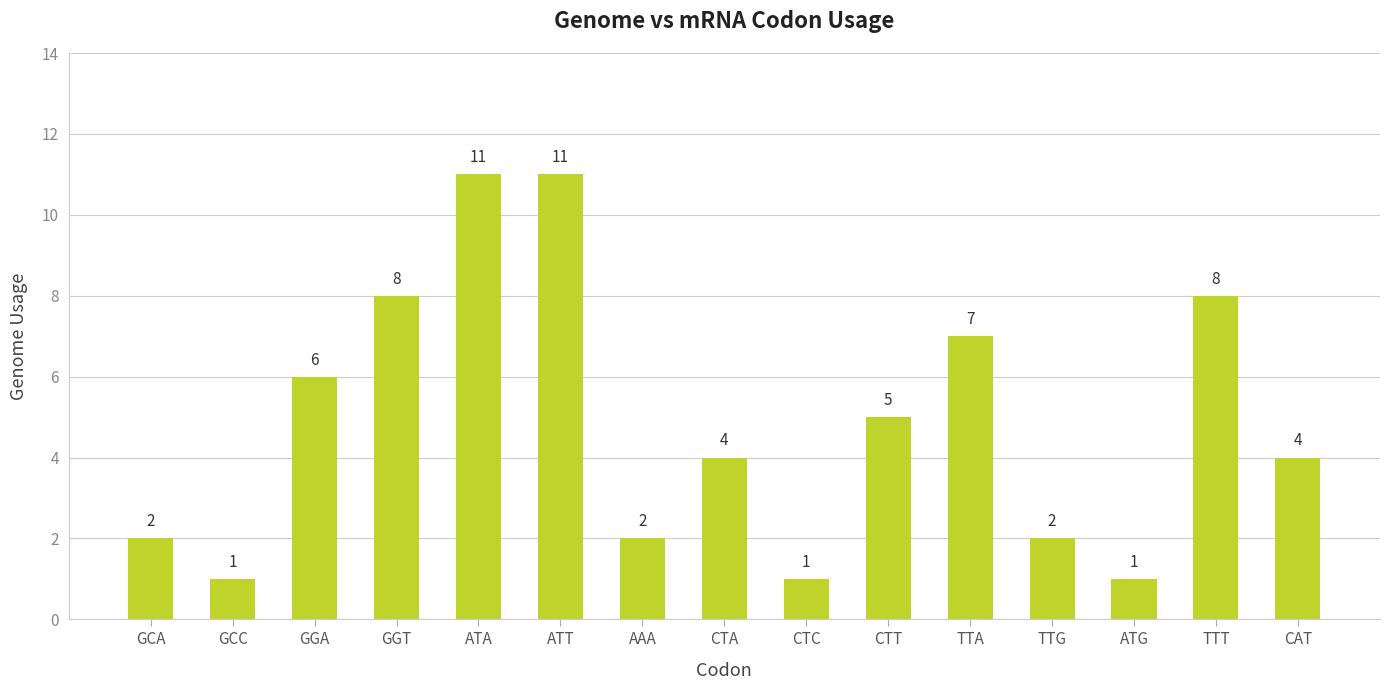

Is it true that the value at ATT is 11?

True